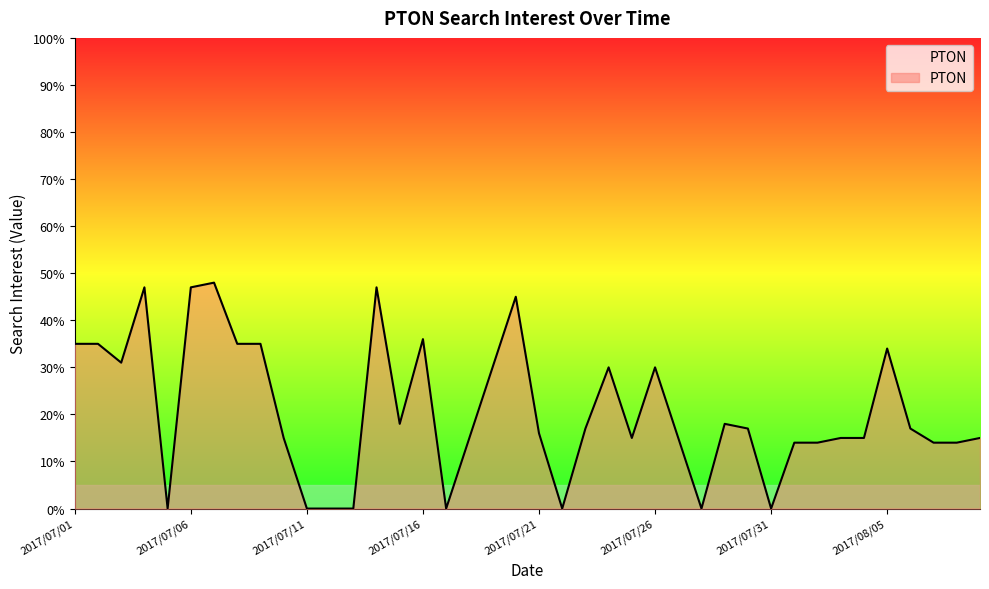

What is the difference between the maximum and minimum values?

48